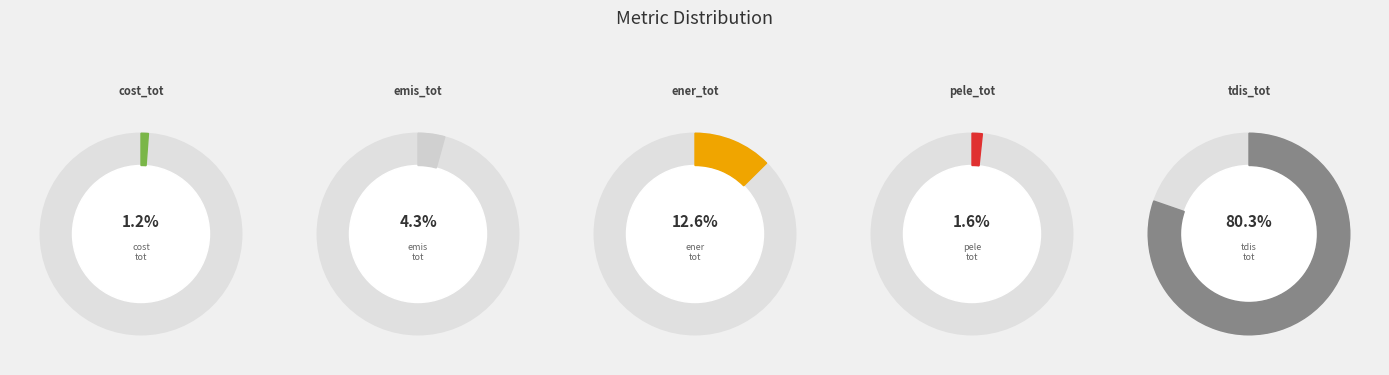

What percentage is NOT represented by ener_tot?

87.4%